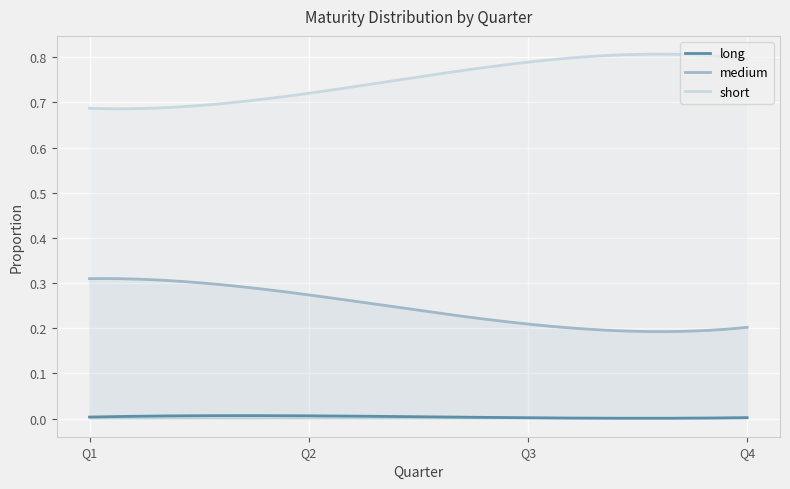

What is the sum of the medium values at 2.0 and 4.0?

0.5